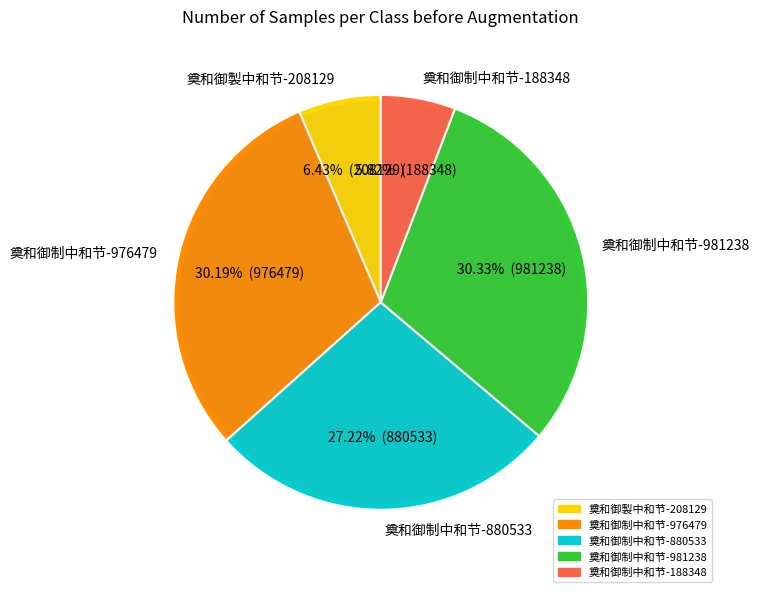

To the nearest percent, what percentage of the pie is 188348?

6%